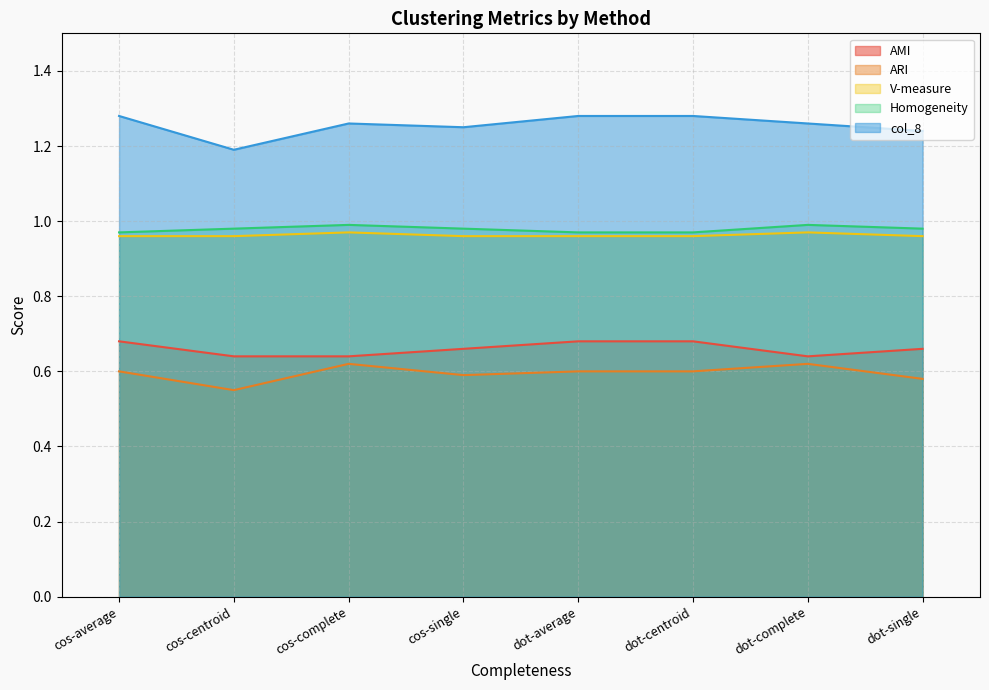

Reading left to right, transcribe all the data shown in this chart.

AMI: cos-average=0.7	cos-centroid=0.6	cos-complete=0.6	cos-single=0.7	dot-average=0.7	dot-centroid=0.7	dot-complete=0.6	dot-single=0.7
ARI: cos-average=0.6	cos-centroid=0.6	cos-complete=0.6	cos-single=0.6	dot-average=0.6	dot-centroid=0.6	dot-complete=0.6	dot-single=0.6
V-measure: cos-average=1.0	cos-centroid=1.0	cos-complete=1.0	cos-single=1.0	dot-average=1.0	dot-centroid=1.0	dot-complete=1.0	dot-single=1.0
Homogeneity: cos-average=1.0	cos-centroid=1.0	cos-complete=1.0	cos-single=1.0	dot-average=1.0	dot-centroid=1.0	dot-complete=1.0	dot-single=1.0
col_8: cos-average=1.3	cos-centroid=1.2	cos-complete=1.3	cos-single=1.2	dot-average=1.3	dot-centroid=1.3	dot-complete=1.3	dot-single=1.2